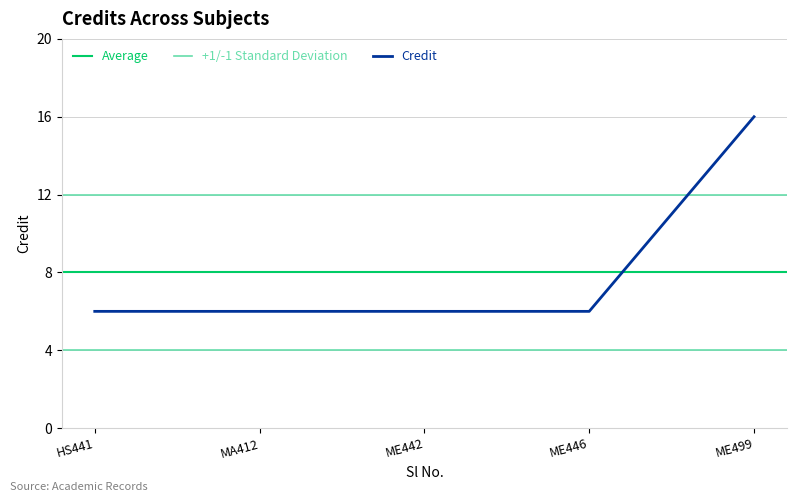

What is the highest value of the Credit series?

16